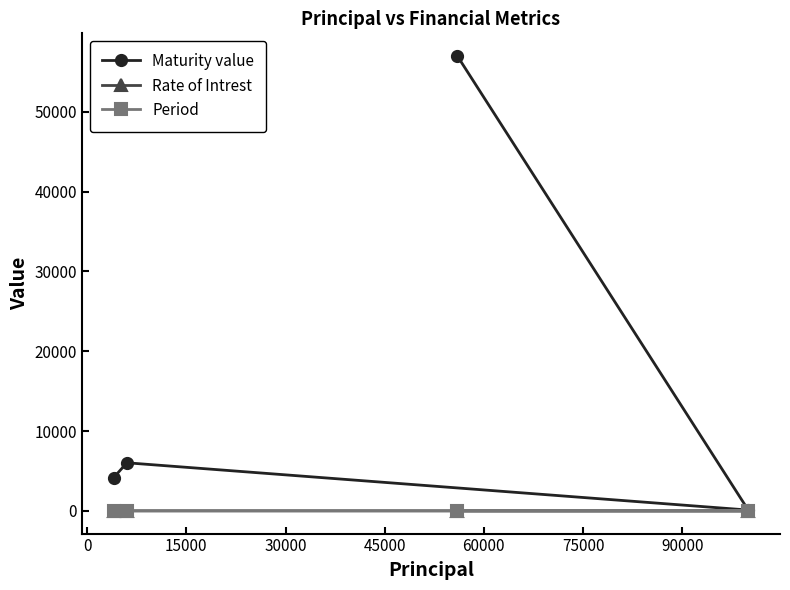

True or false: Rate of Intrest has more than 0 interior local peaks.

True